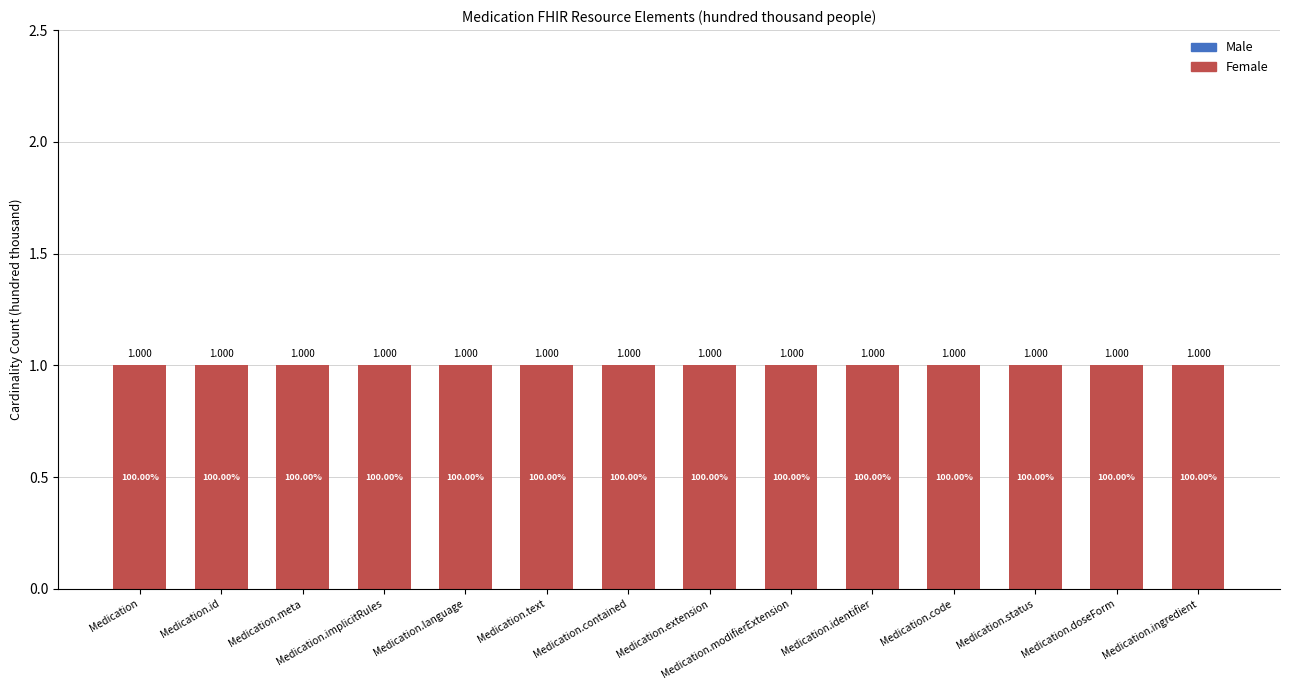

Rank the series by their maximum value, from highest to lowest.

Max Cardinality, Min Cardinality